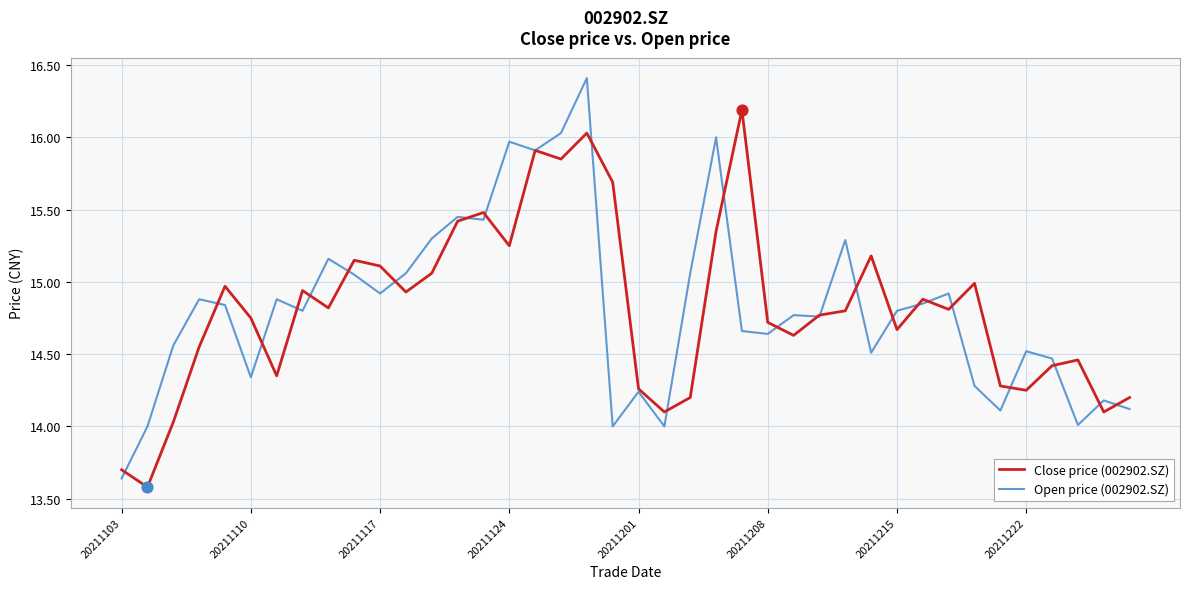

What is the maximum value shown in the chart?

16.4